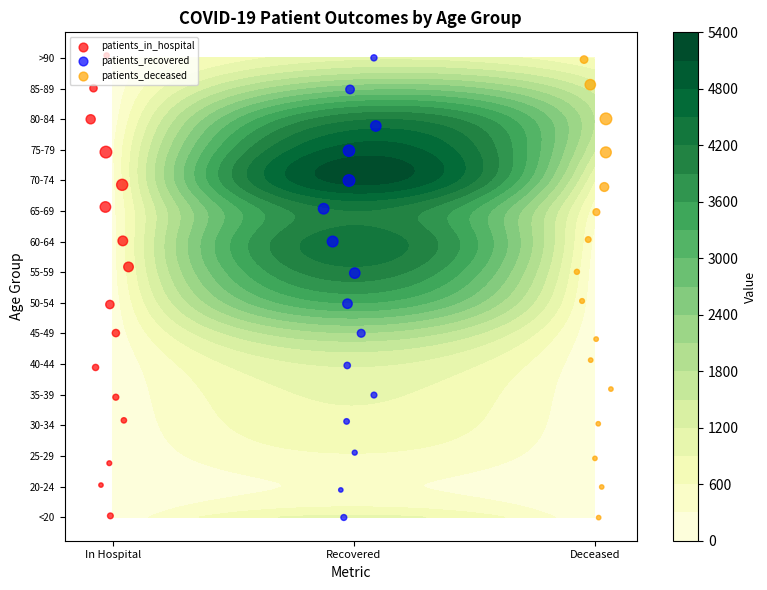

Which series has the largest range (max minus min)?

patients_in_hospital